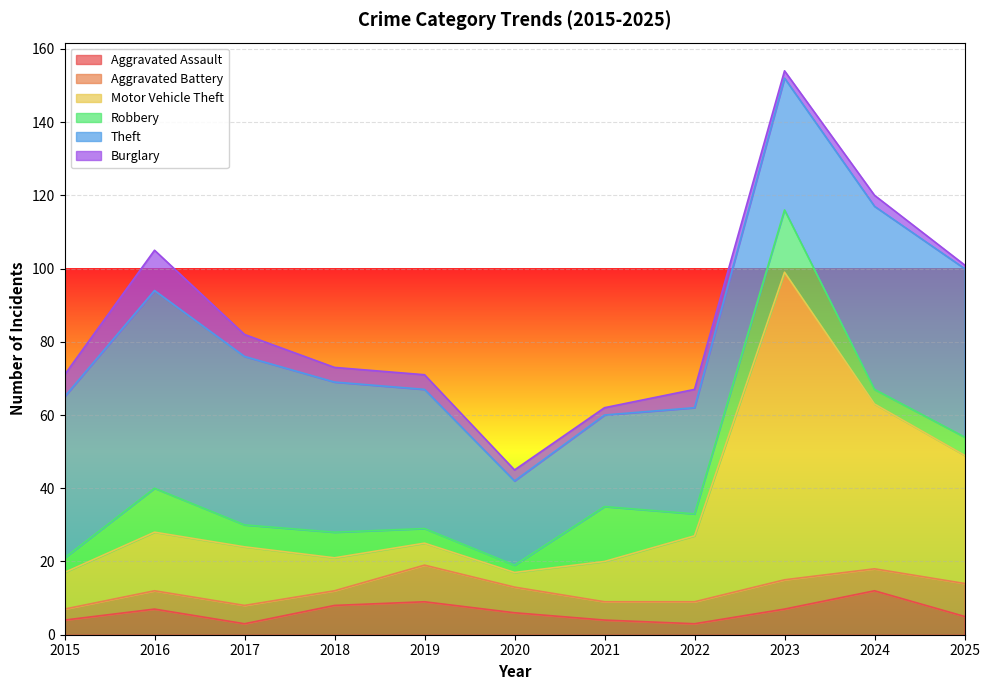

Does the chart display data point markers on the line(s)?

No